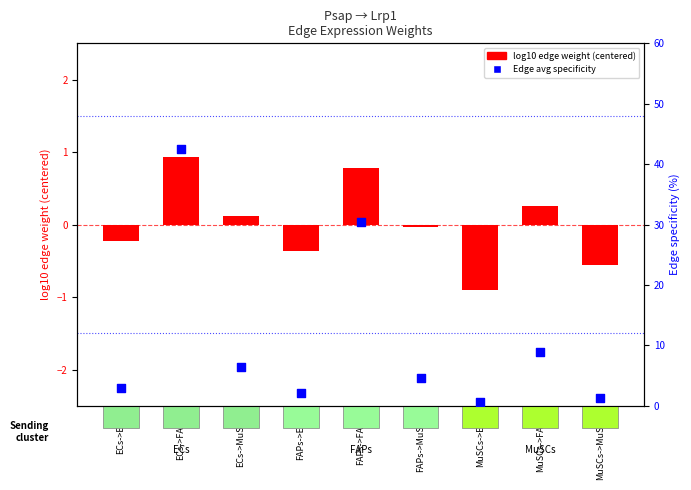

At how many categories does at least one series exceed 31?

1